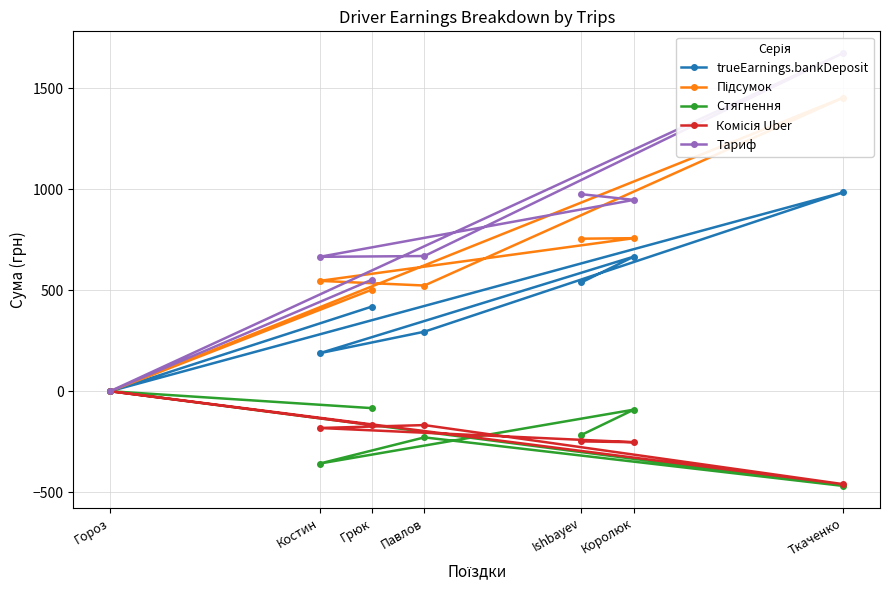

In Тариф, how many points are higher than both neighbors (excluding endpoints)?

1